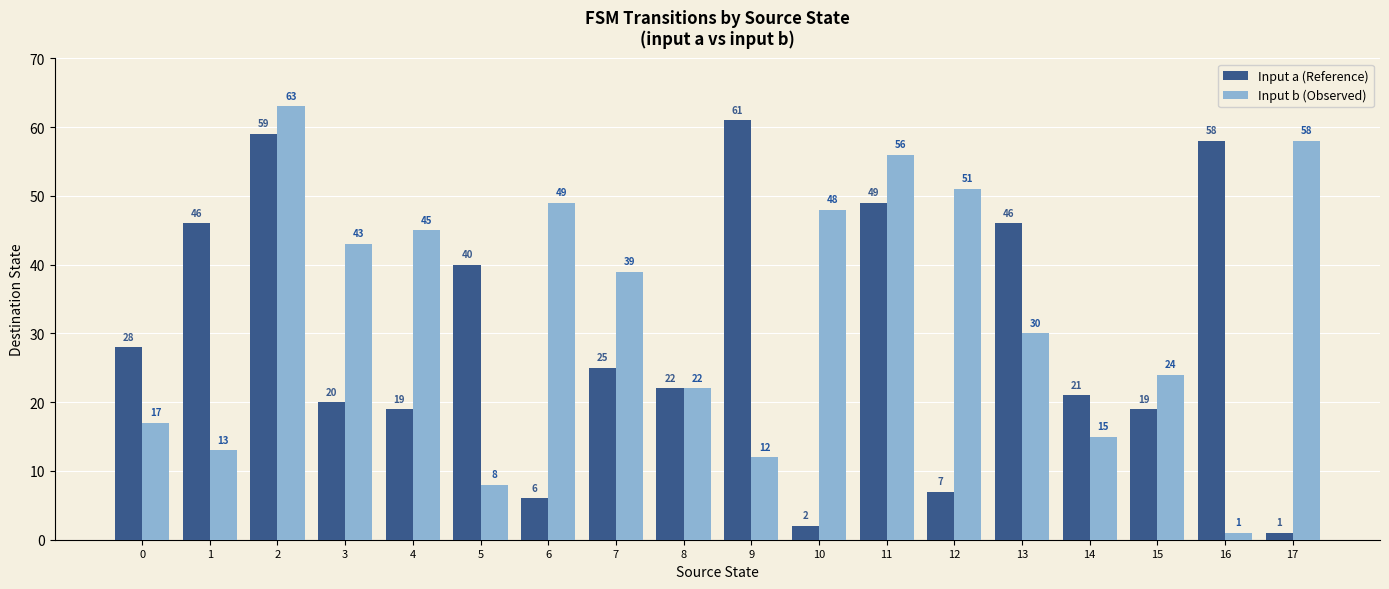

Are the bars grouped side by side (vs. stacked)?

Yes